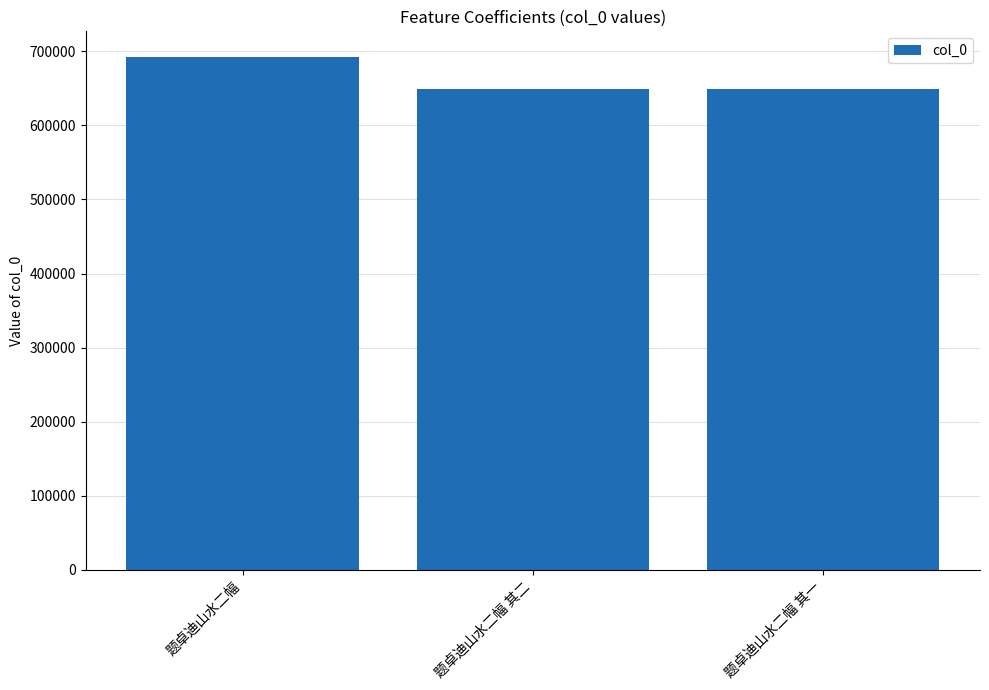

How many categories are shown in the chart?

3